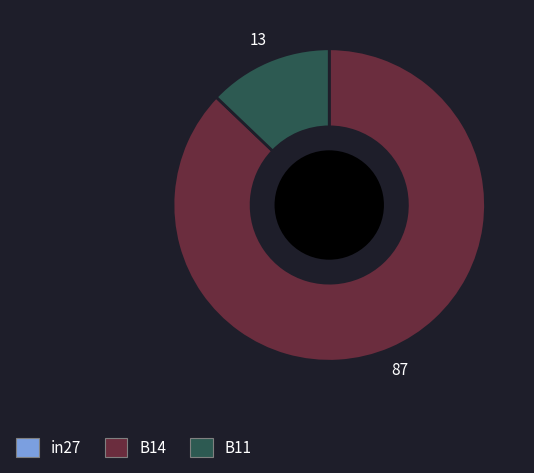

Does any single category account for the majority?

Yes